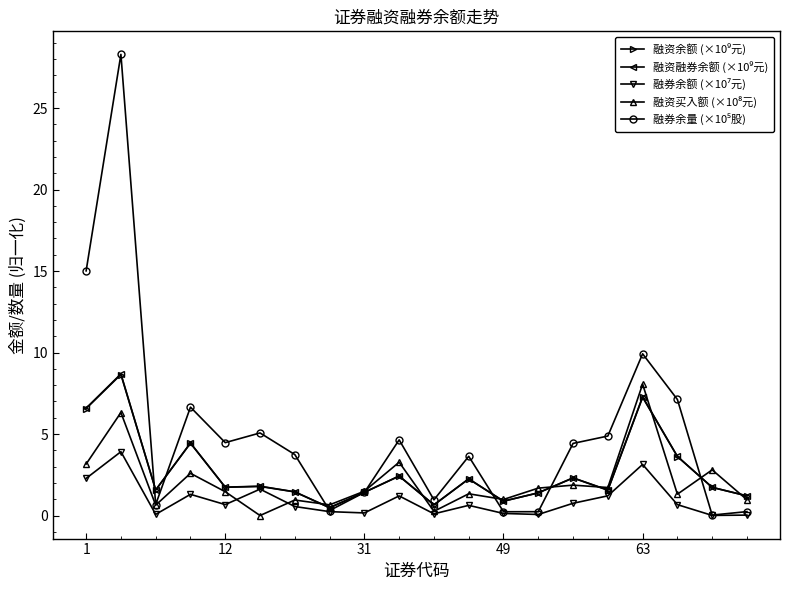

What is the greatest value displayed?

28.3